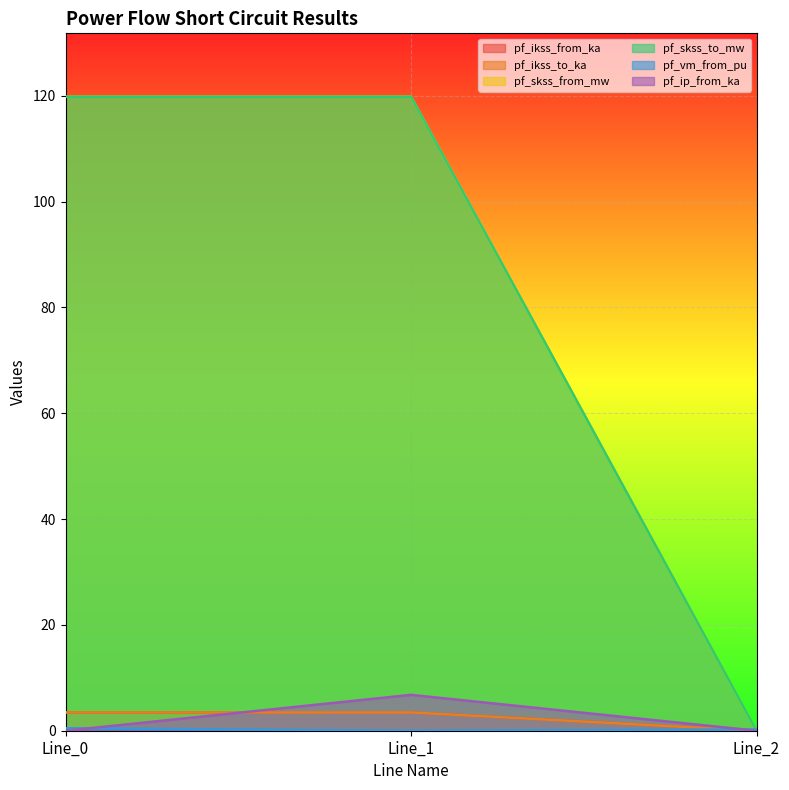

At how many categories does at least one series exceed 78?

2